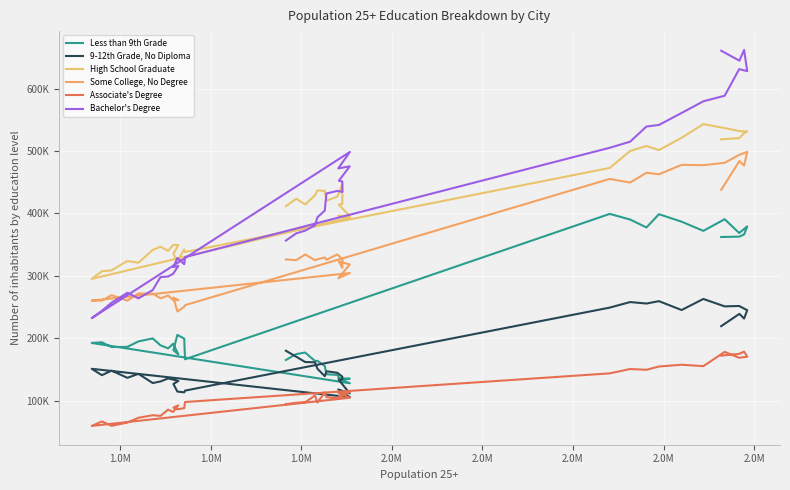

True or false: Bachelor's Degree has a value of 127575 at 31.

False